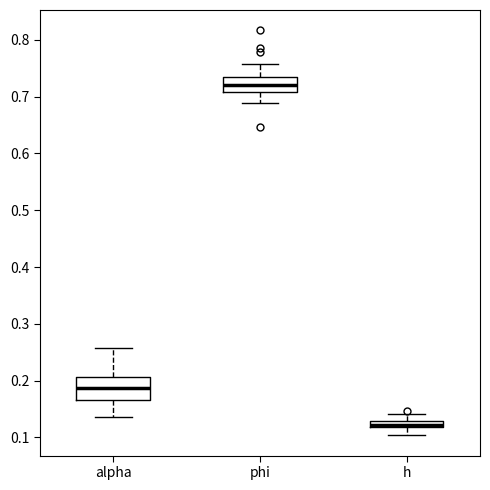

Which box has the highest median line?

phi